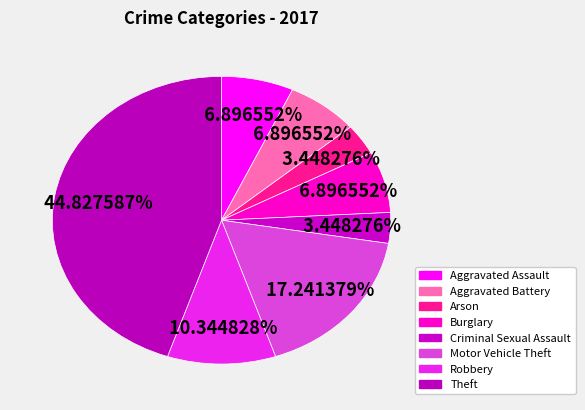

How many segments does this pie chart have?

8